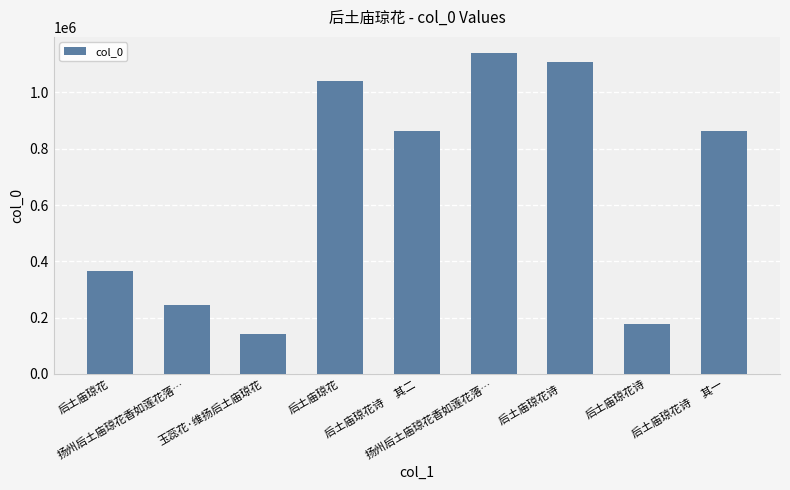

How many bars are there in total?

9